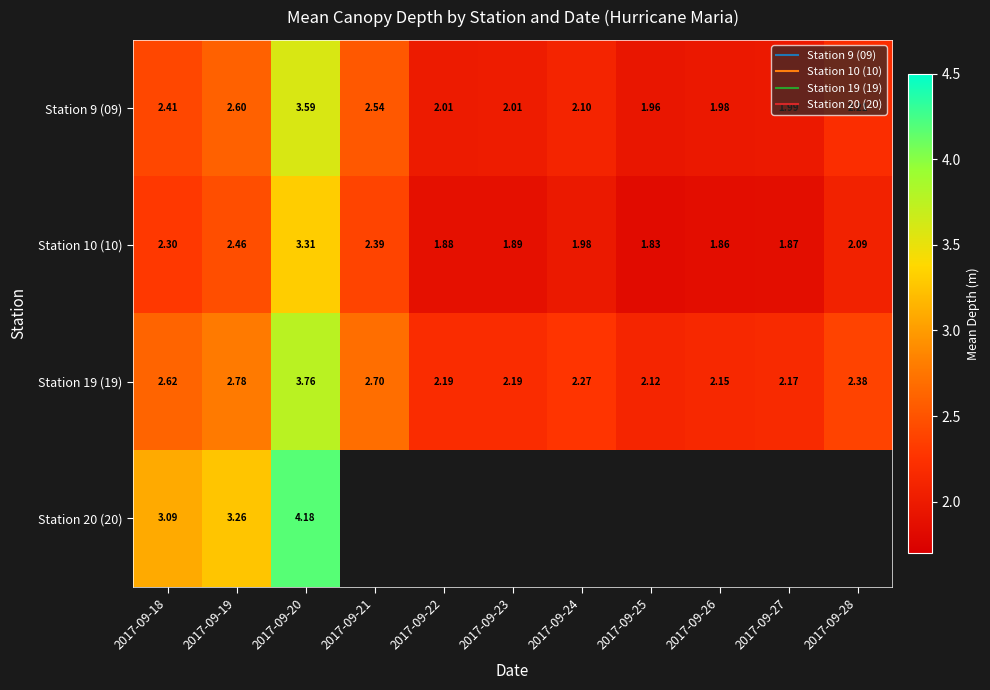

Is the value of Station 19 (19) at 2017-09-27 greater than the value of Station 9 (09) at 2017-09-26?

Yes